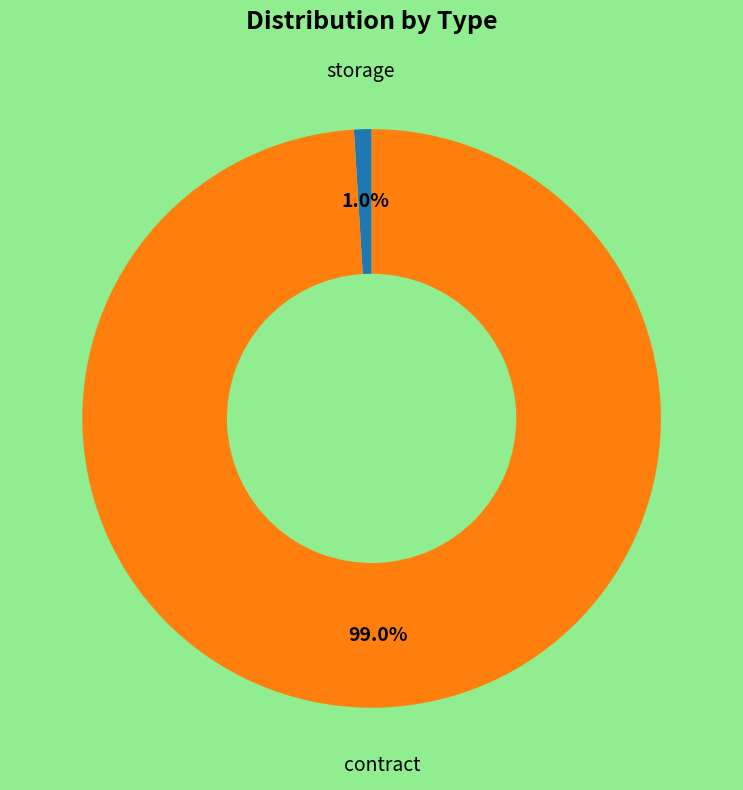

Does contract represent more than half of the total?

Yes